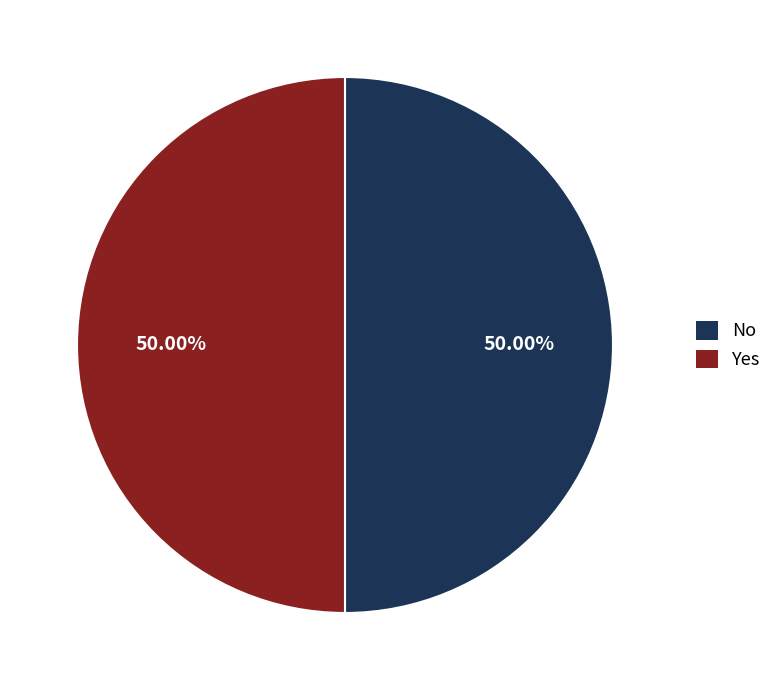

Count the number of slices in the pie.

2